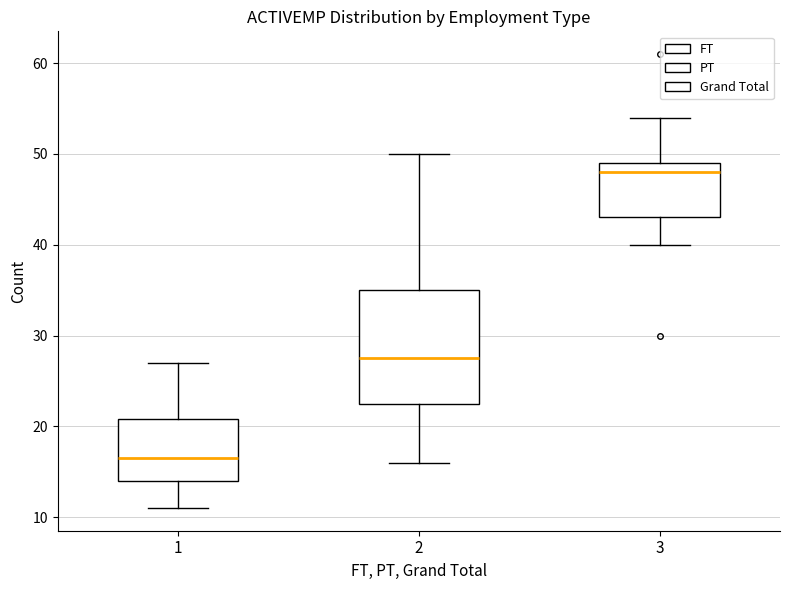

Where is the upper edge of the box at x = 1 on the y-axis? The values are not printed on the chart, so give them approximately, as read against the axis.

21